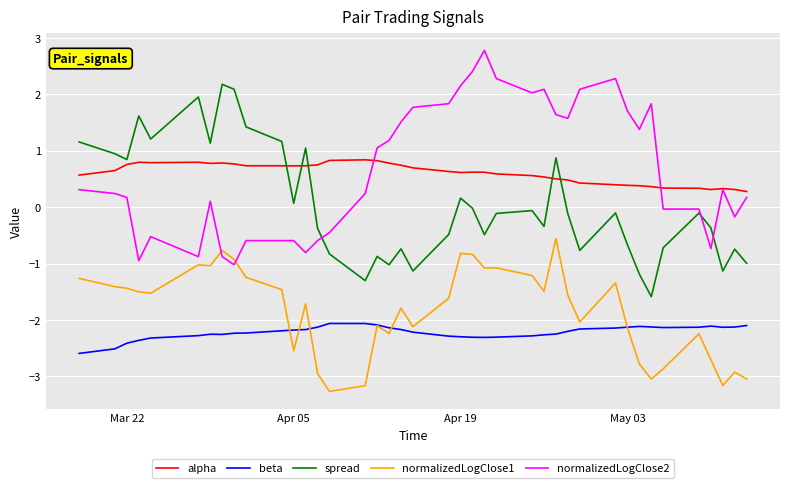

List the series in order of their peak value, lowest first.

beta, normalizedLogClose1, alpha, spread, normalizedLogClose2